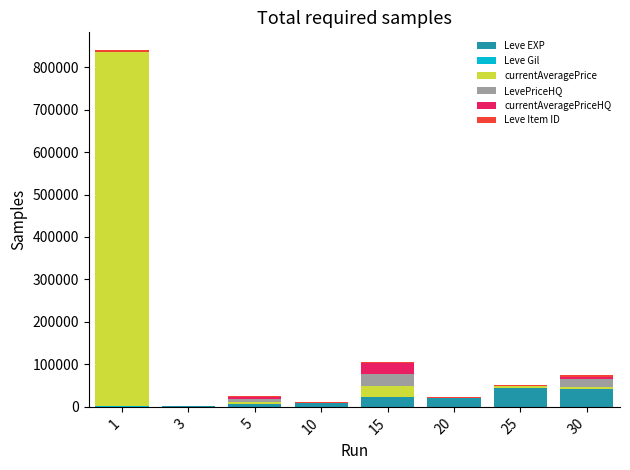

What is the sum of all Leve EXP values?

147450